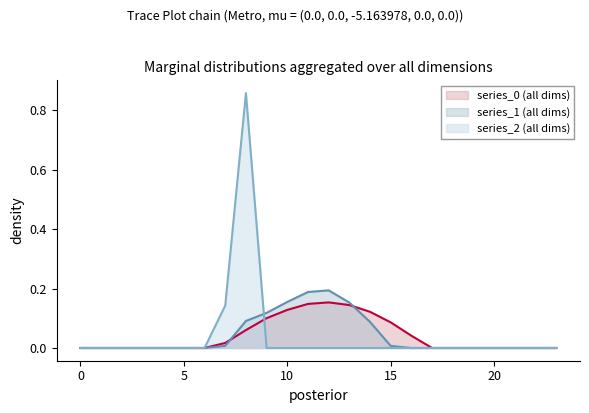

Which series has the widest spread of values?

series_2 (all dims)